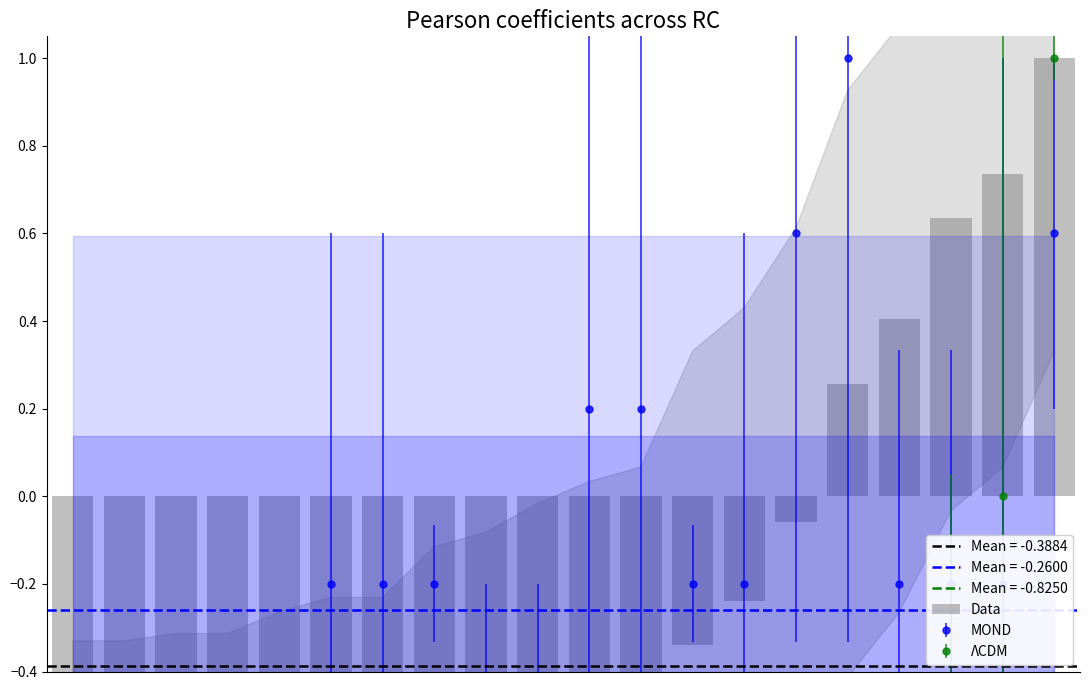

List the labels in order of value, largest first.

19, 18, 17, 16, 15, 14, 13, 12, 11, 10, 9, 8, 7, 5, 6, 4, 2, 3, 0, 1